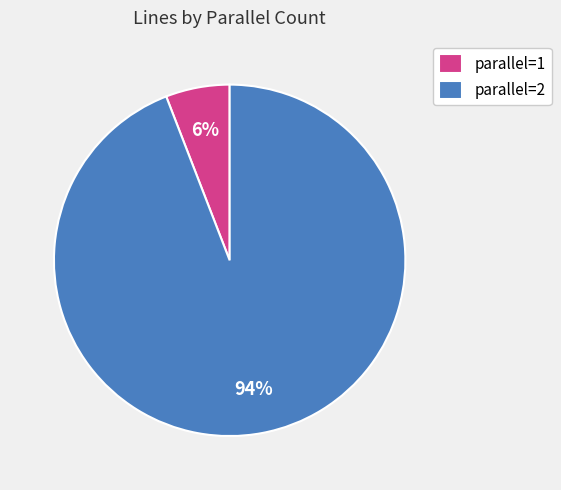

Does parallel=2 represent more than half of the total?

Yes